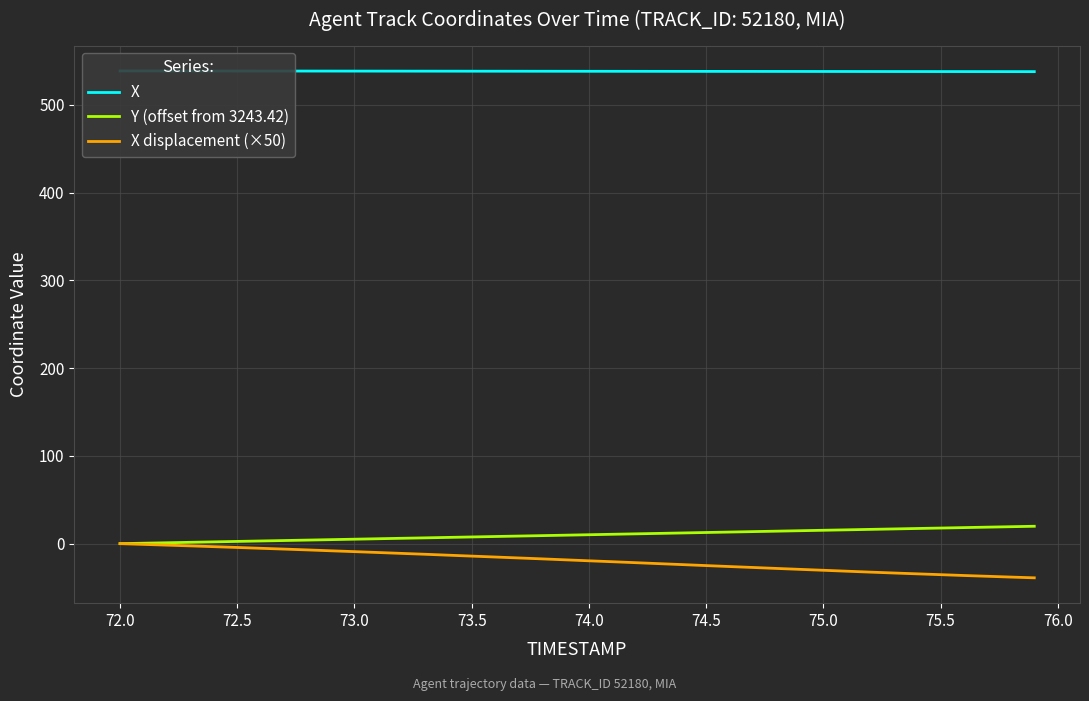

True or false: X displacement (×50) and Y (offset from 3243.42) cross at least once.

False